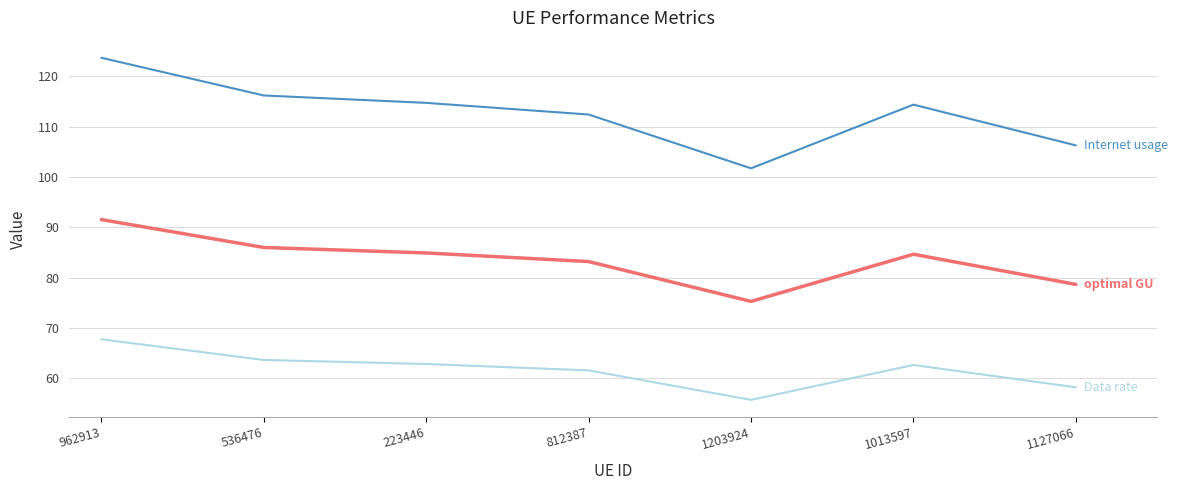

What position from the left is 536476?

2